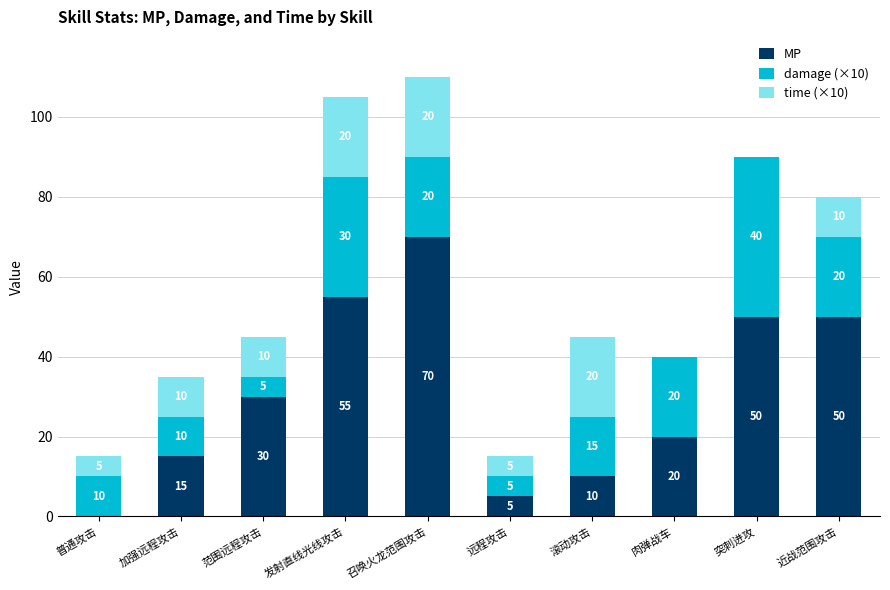

True or false: MP has a value of 5 at 远程攻击.

True